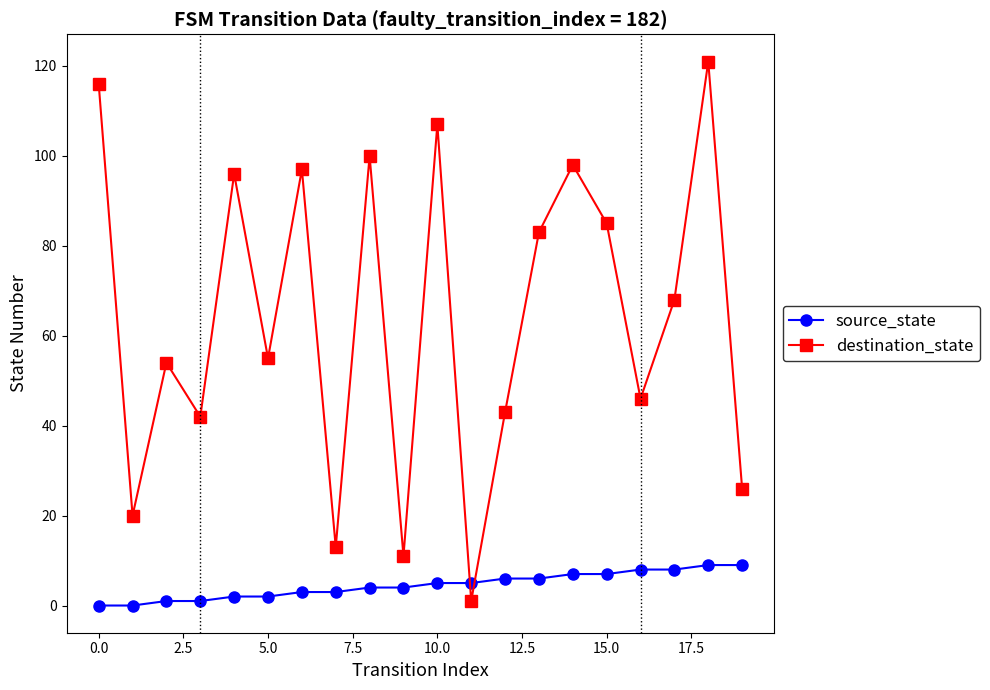

Which series has the largest total across all categories?

destination_state